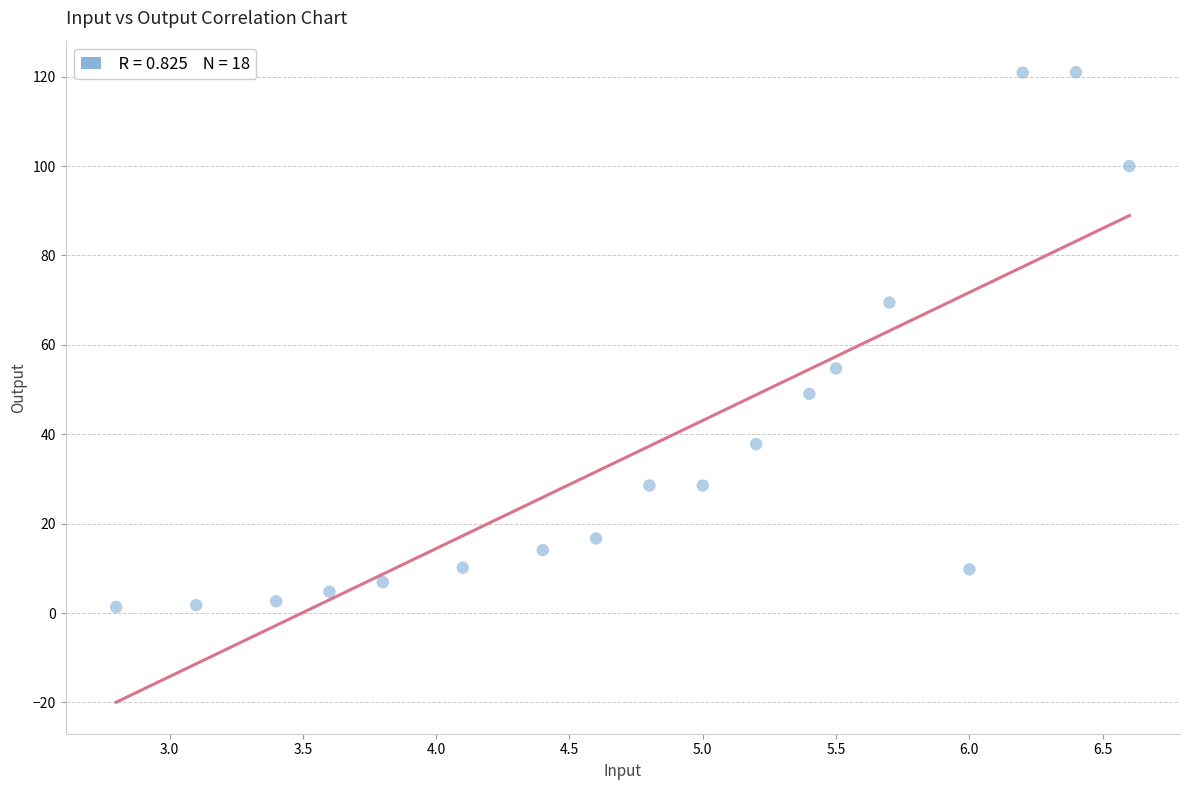

What is the range of Y values (max minus min)?

119.7